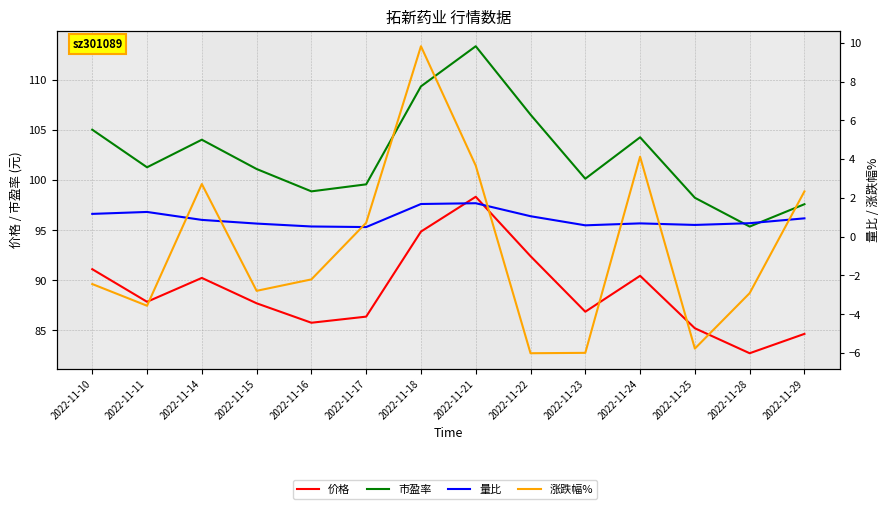

List the labels in order of 量比 value, largest first.

2022-11-21, 2022-11-18, 2022-11-11, 2022-11-10, 2022-11-22, 2022-11-29, 2022-11-14, 2022-11-28, 2022-11-24, 2022-11-15, 2022-11-25, 2022-11-23, 2022-11-16, 2022-11-17